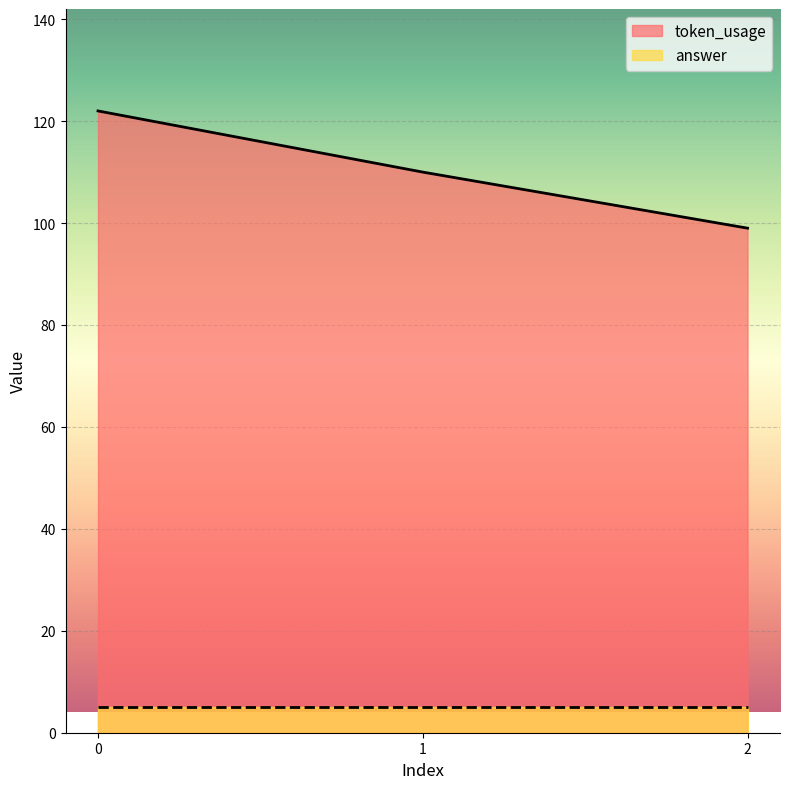

What is the value of the 2nd point from the left?

110